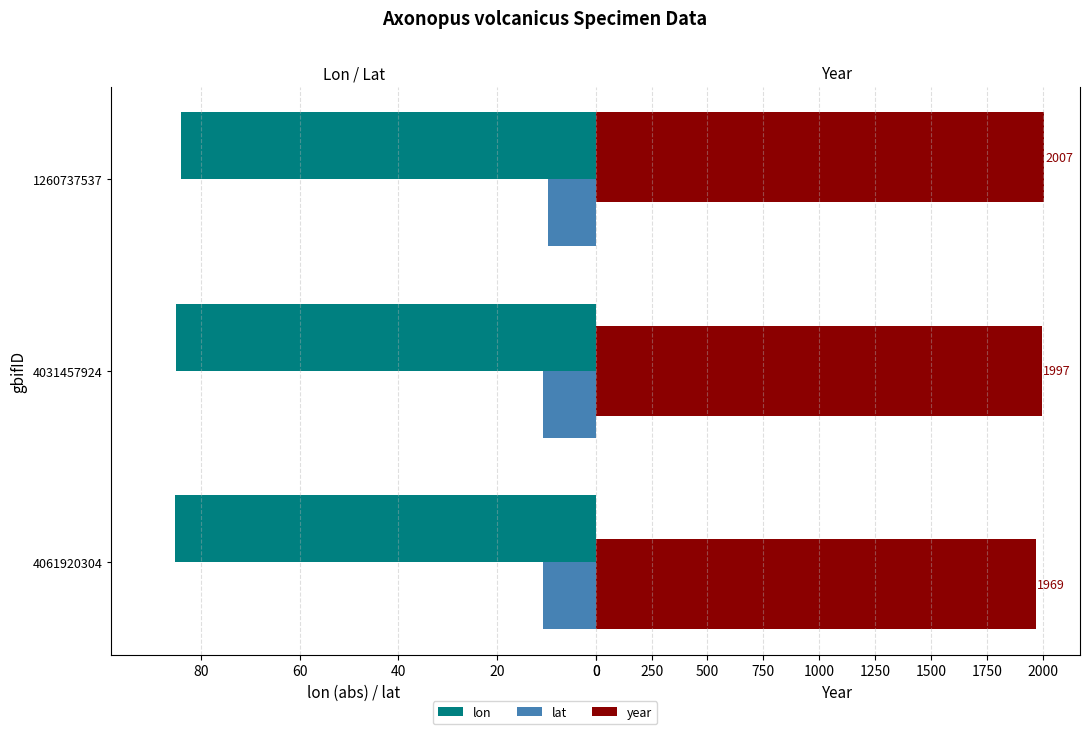

Which series has the largest total across all categories?

year